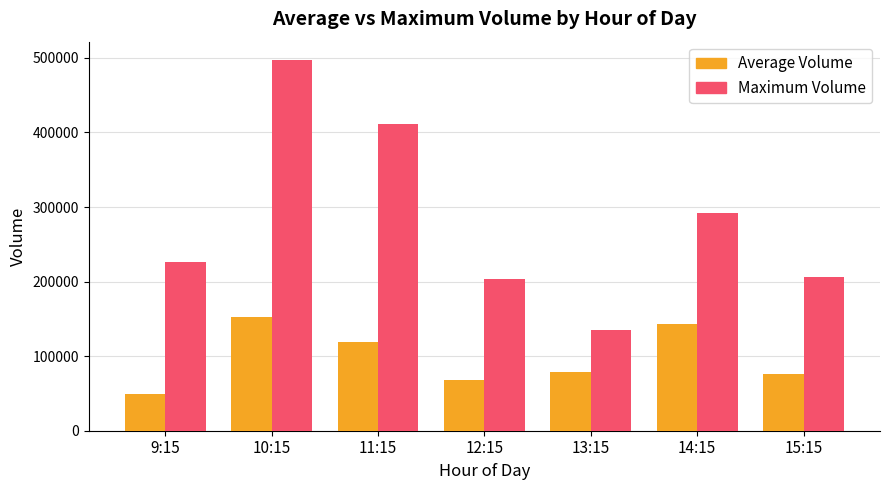

What is the value of the Average Volume bar at the 6th from the left?

142772.3